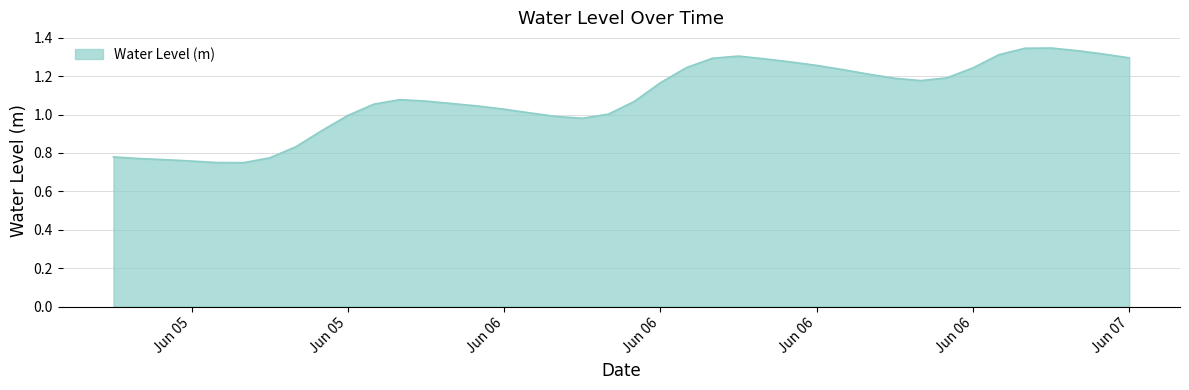

What is the difference between the maximum and minimum values?

0.6